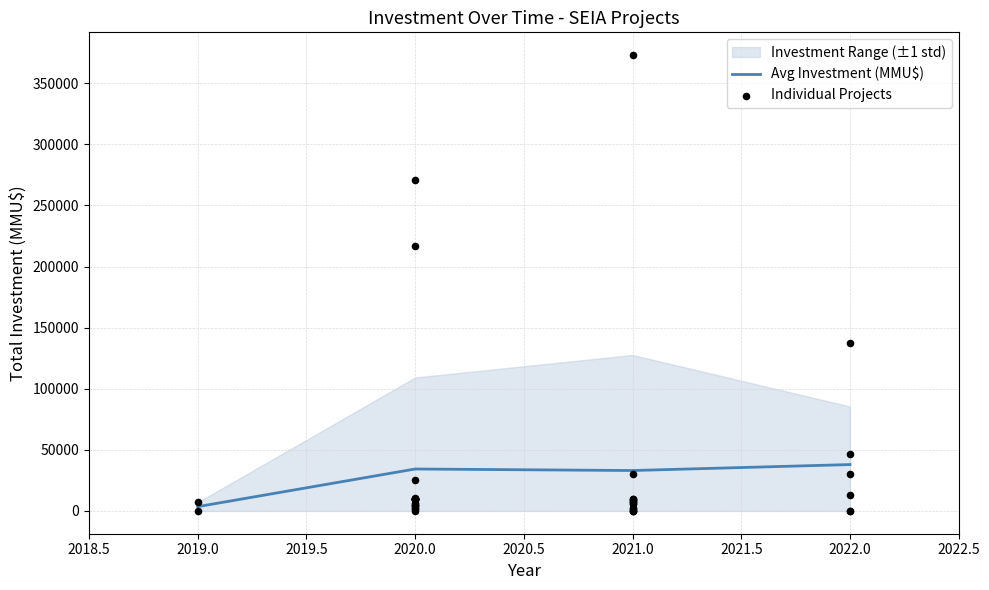

Between 2019.0 and 2020.0, which is larger?

2020.0